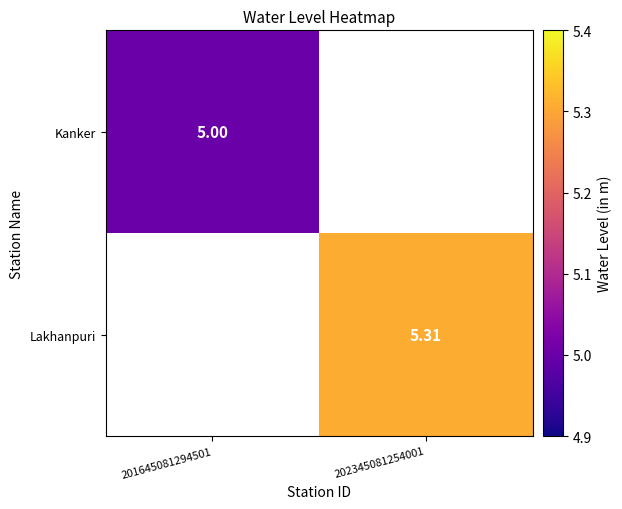

What is the highest value of the Kanker series?

5.0